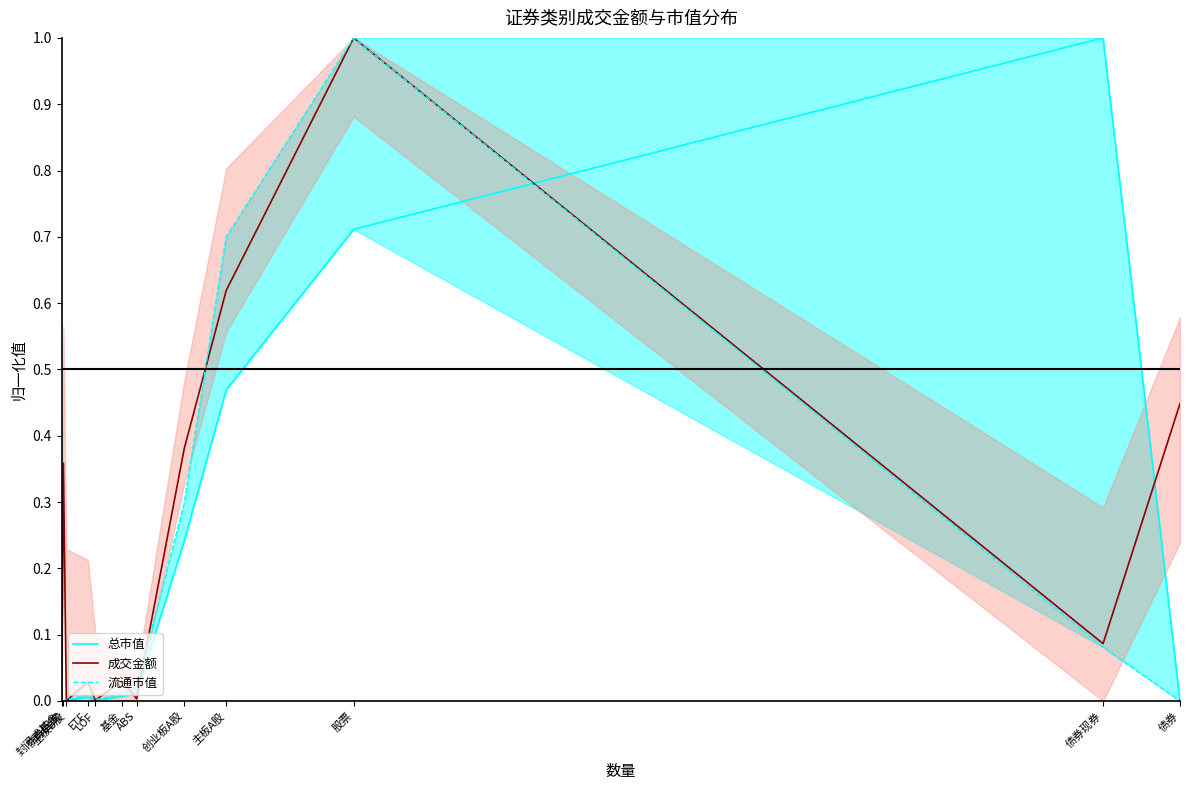

What is the label of the 12th point from the right?

封闭式基金